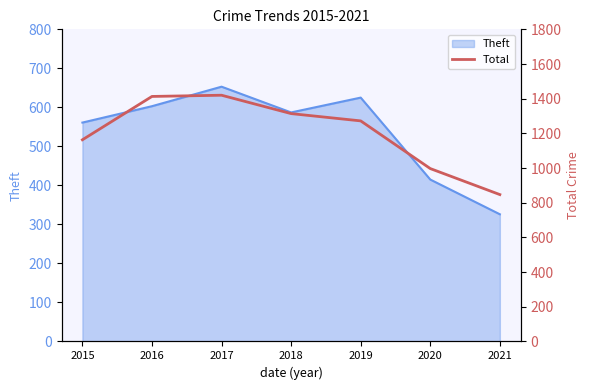

Is it true that Theft equals 326 at 2021?

True